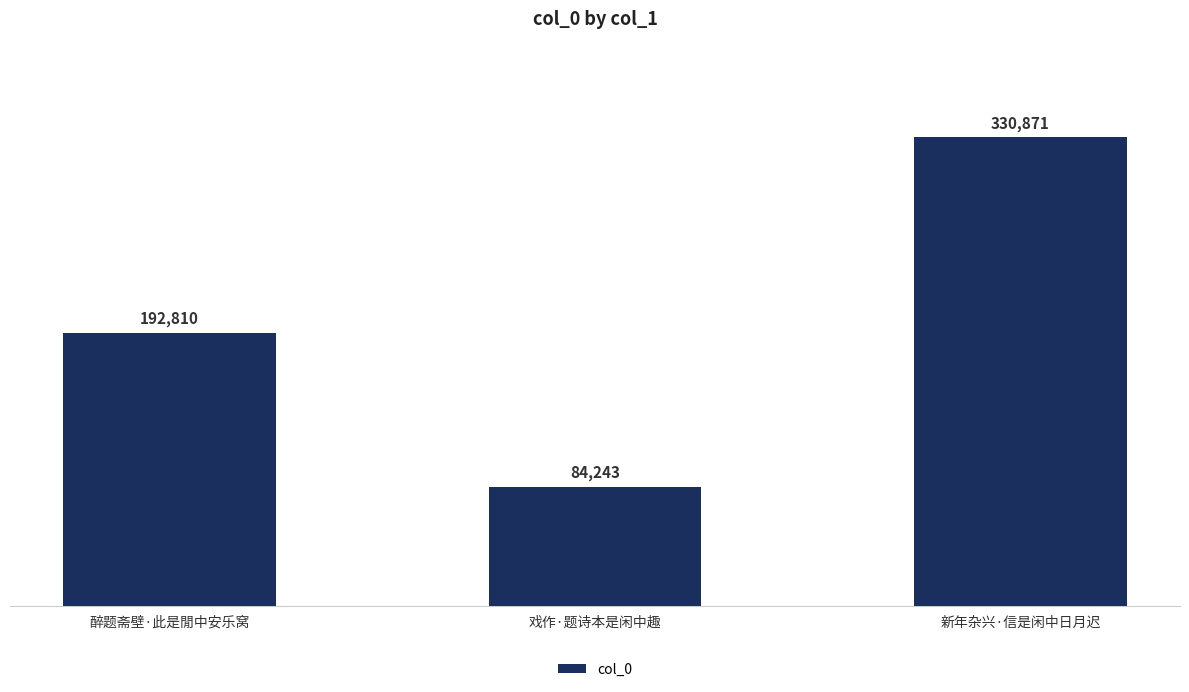

What is the sum of all values?

607924